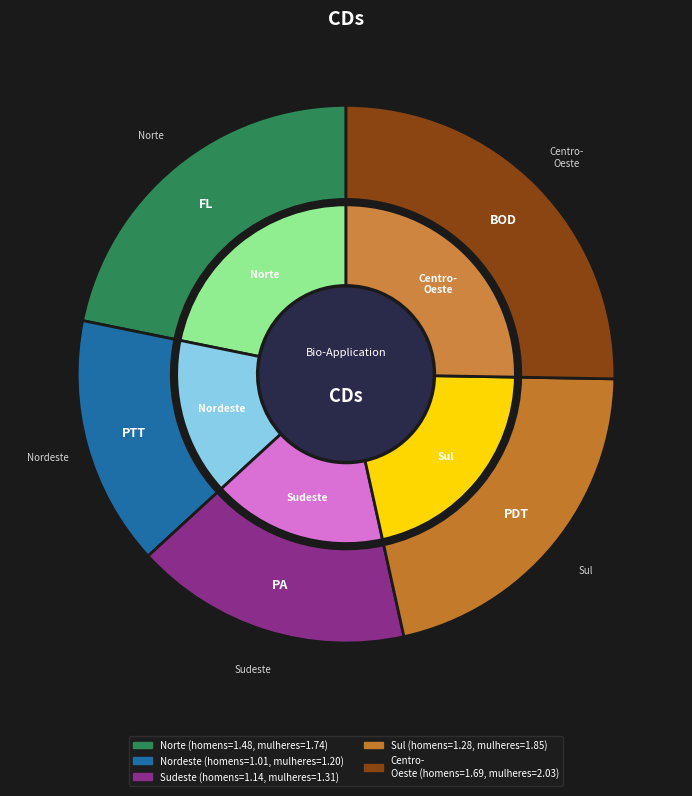

What is the largest slice in the pie chart?

centro-oeste